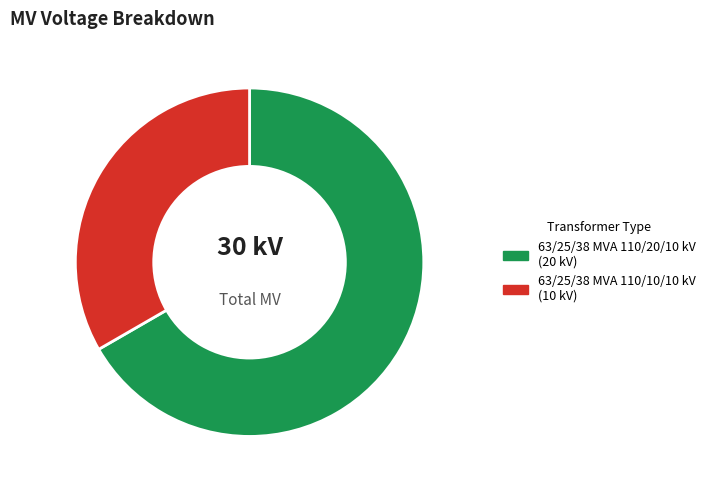

Is the sum of 63/25/38 MVA 110/20/10 kV and 63/25/38 MVA 110/10/10 kV greater than half?

Yes